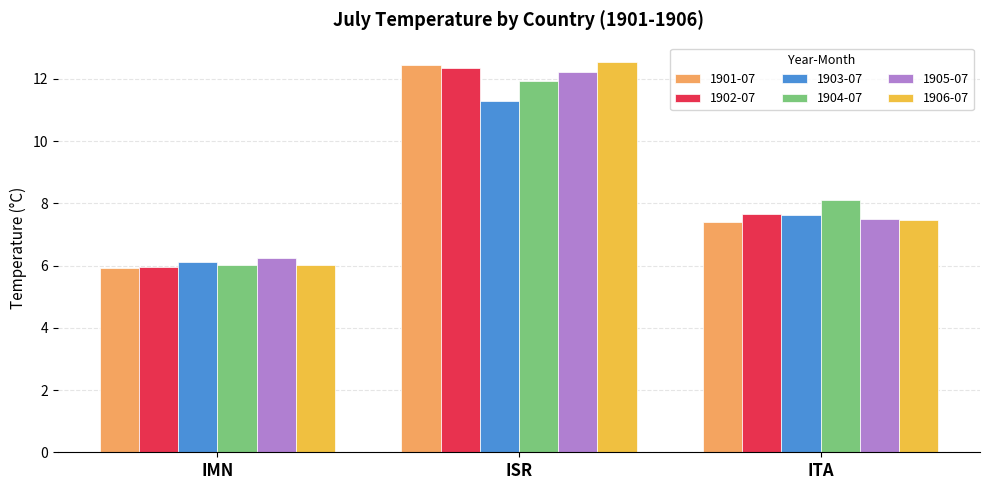

Is the value of 1902-07 at ISR greater than the value of 1905-07 at IMN?

Yes